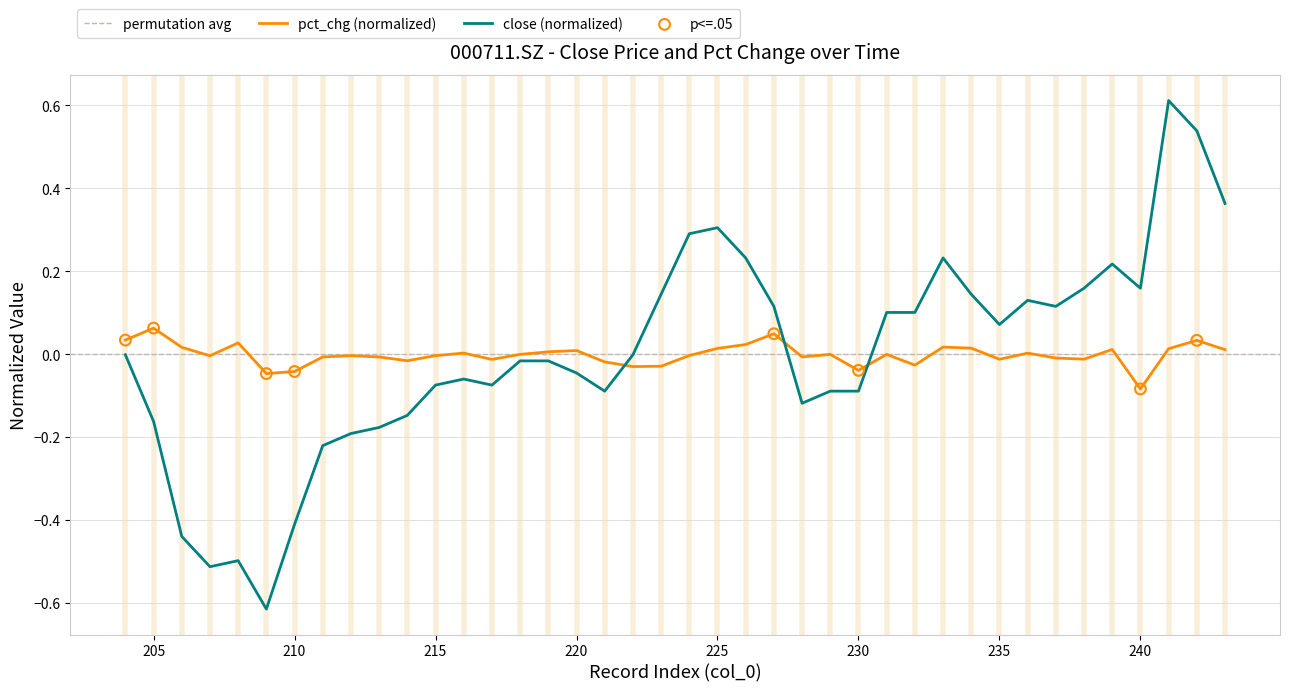

At how many categories does at least one series exceed 0?

25